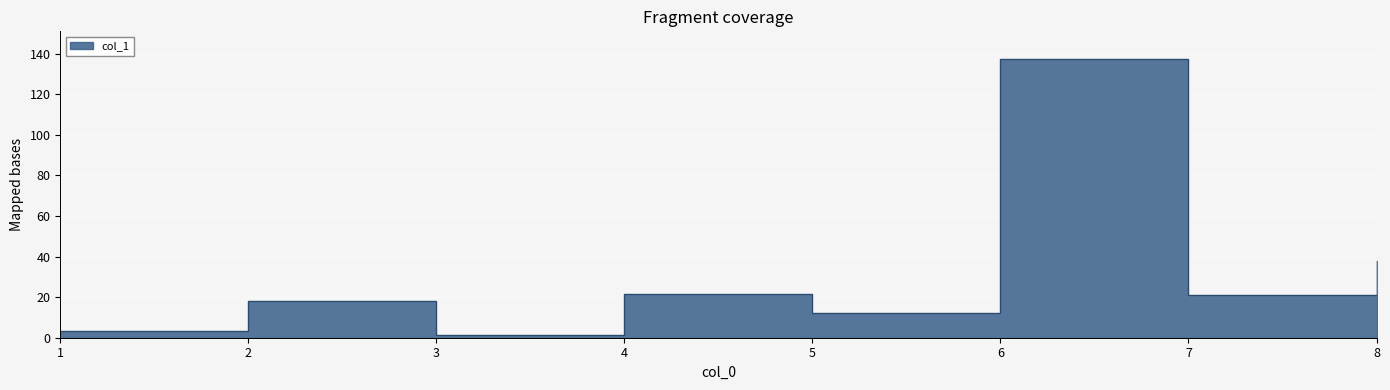

True or false: the data shows 1.5 at 3.

True